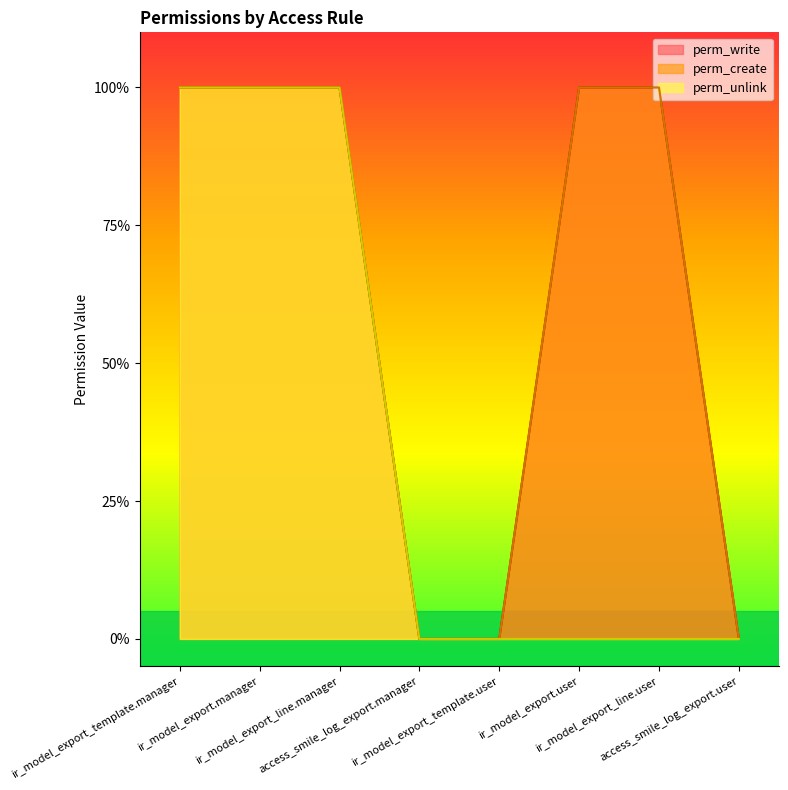

What is the label of the 4th point from the left?

access_smile_log_export.manager